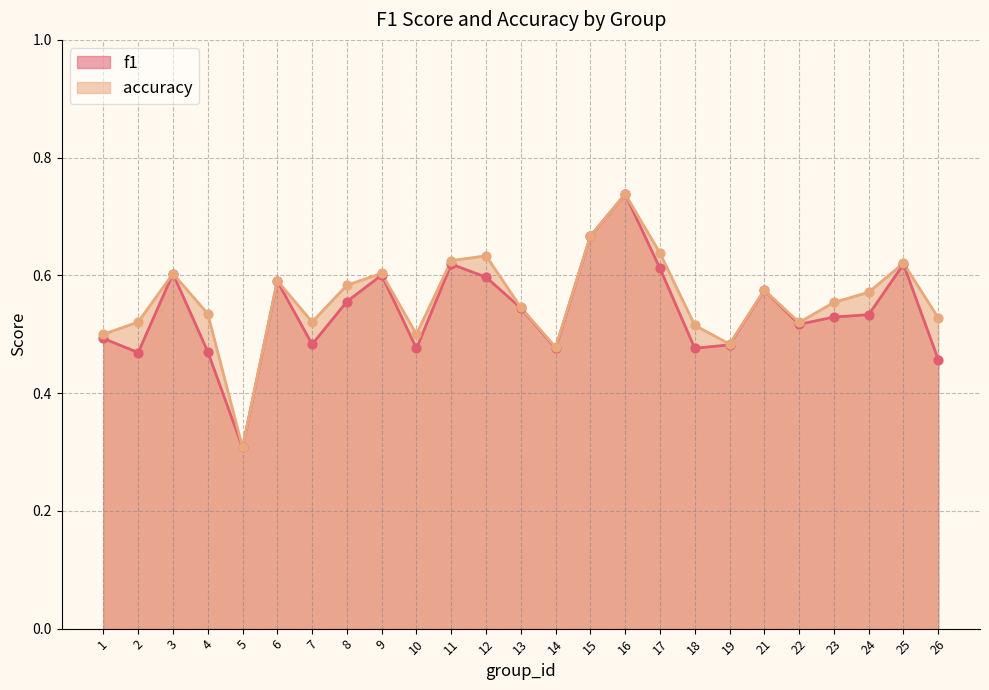

Which series contains the highest Y value?

accuracy